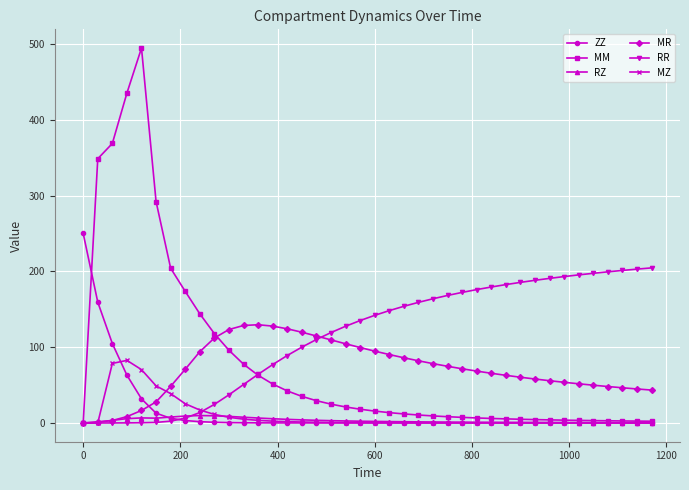

List the series in order of their peak value, highest first.

MM, ZZ, RR, MR, MZ, RZ